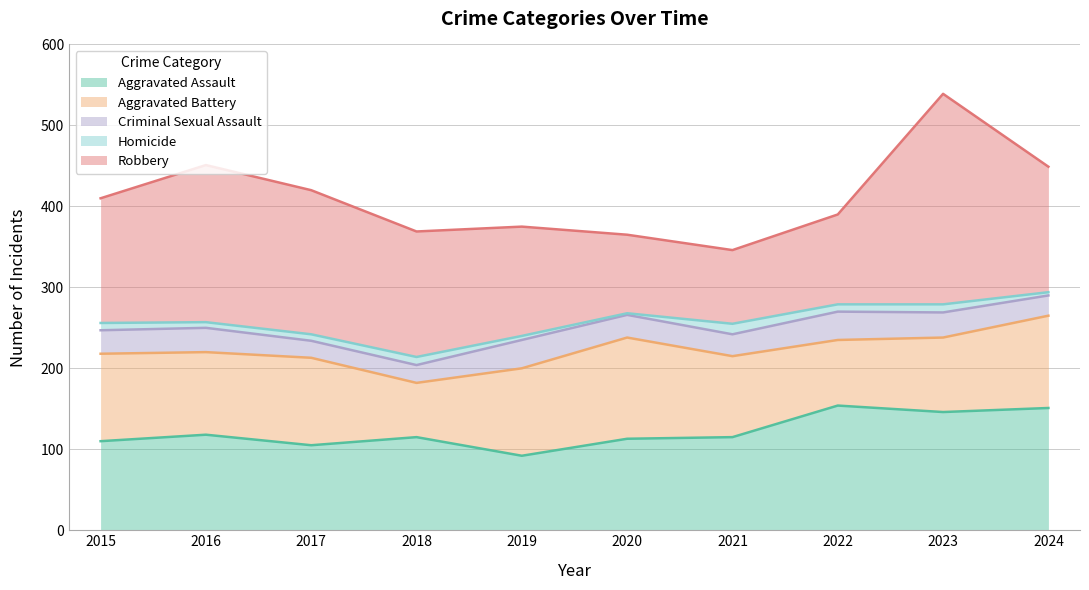

Where is Robbery nearest to the value 175?

2017